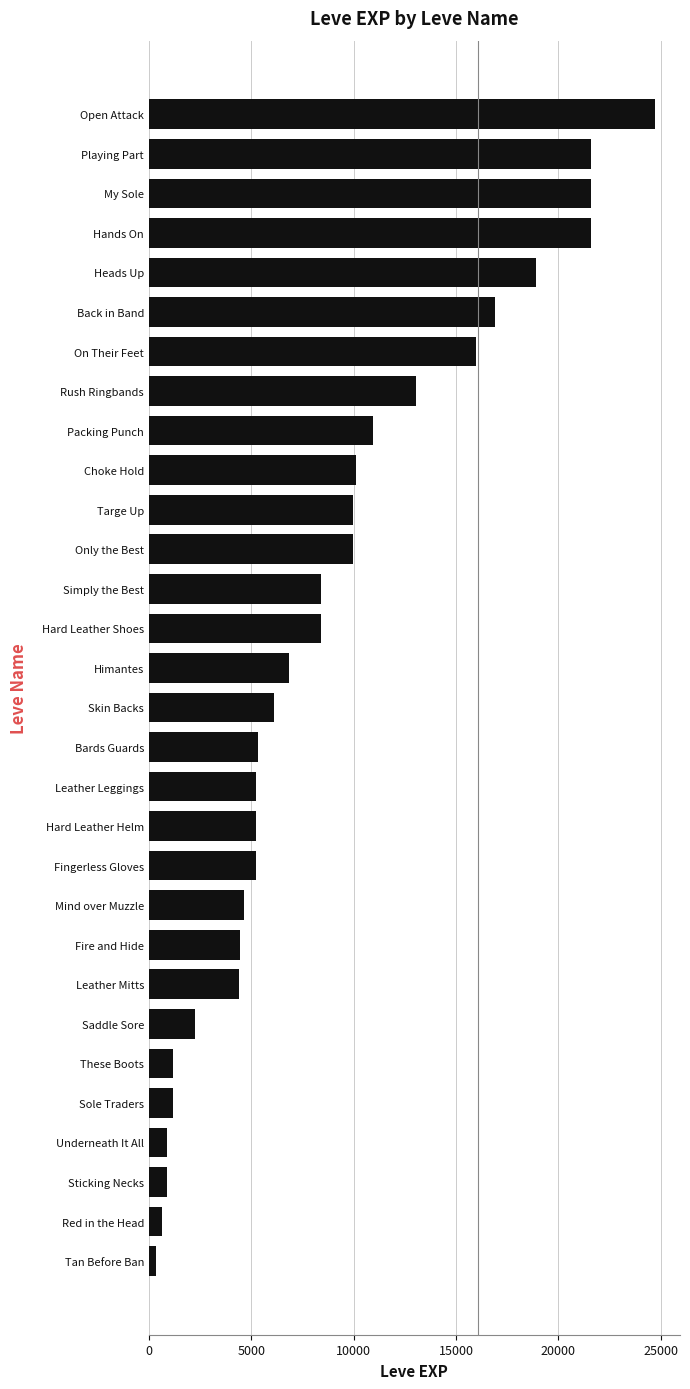

What is the value of the 16th bar from the top?

6110